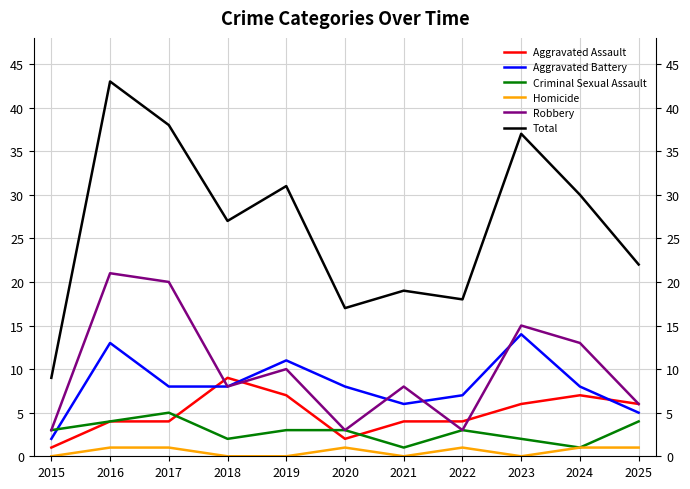

What is the difference between the maximum and second lowest values in the Aggravated Assault series?

7